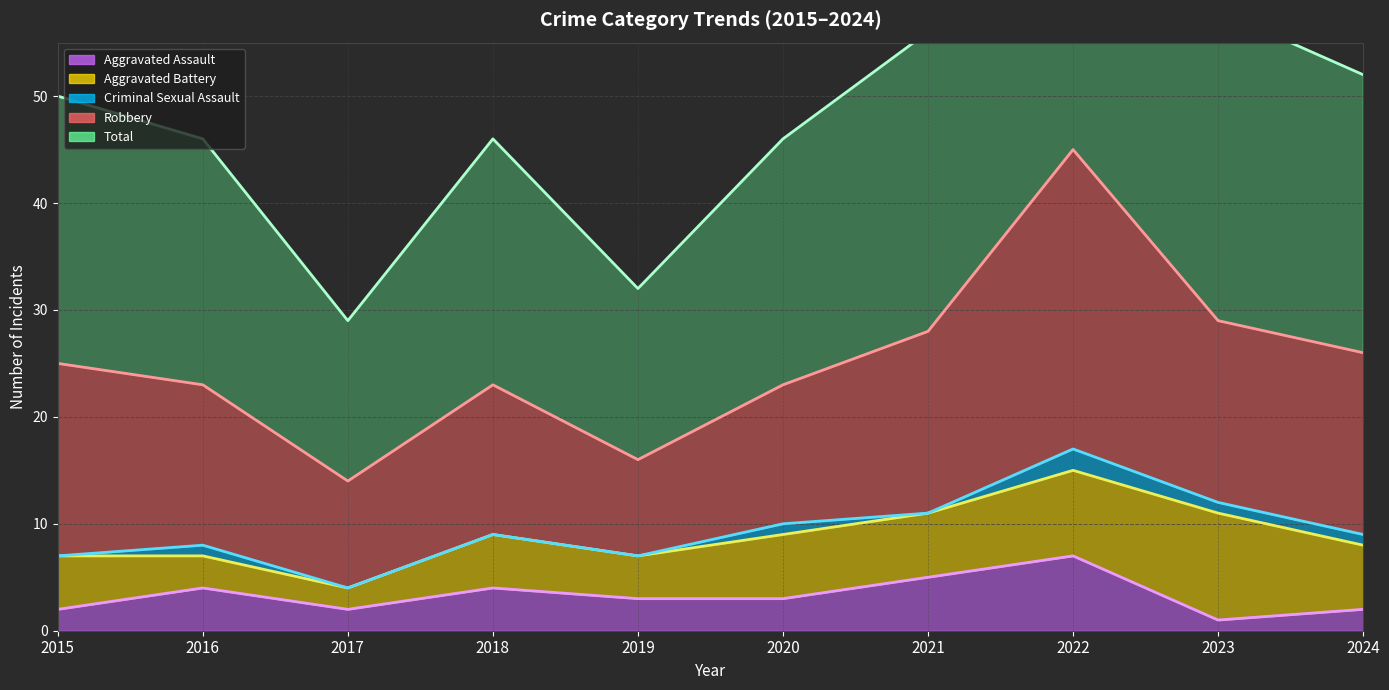

What is the value of the Aggravated Battery point at the 5th from the left?

4